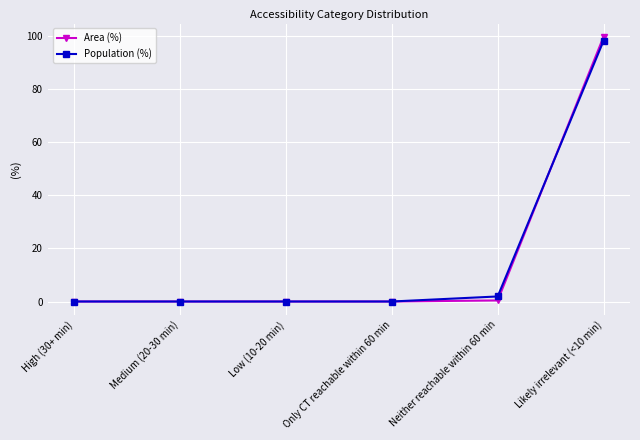

What is the label of the 5th point from the left?

Neither reachable within 60 min